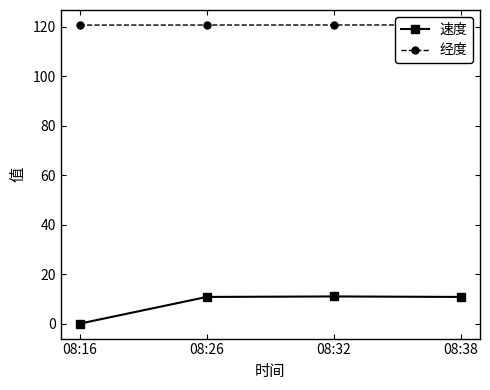

Which category has the highest value across all series?

08:38